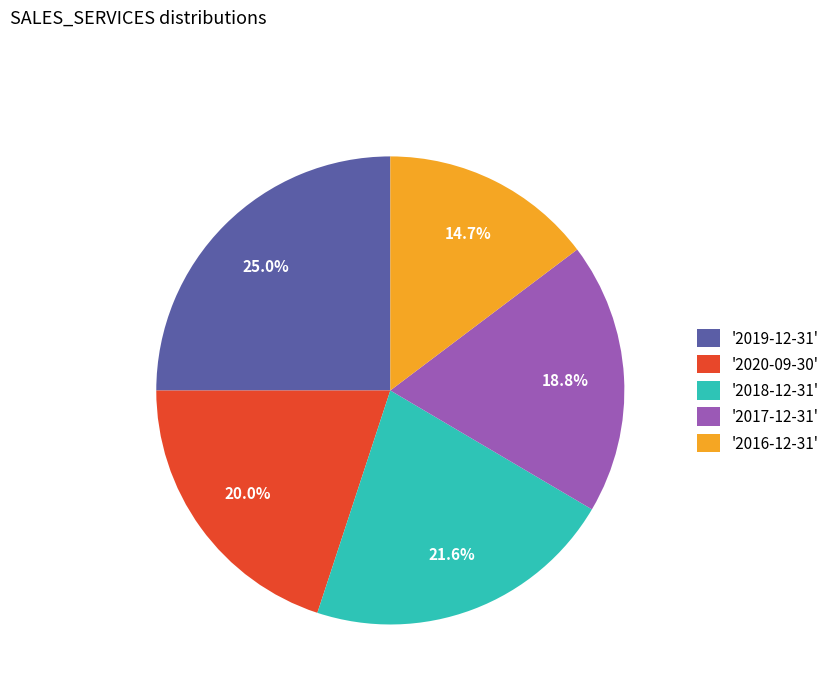

Which has a higher value, '2020-09-30' or '2017-12-31'?

'2020-09-30'